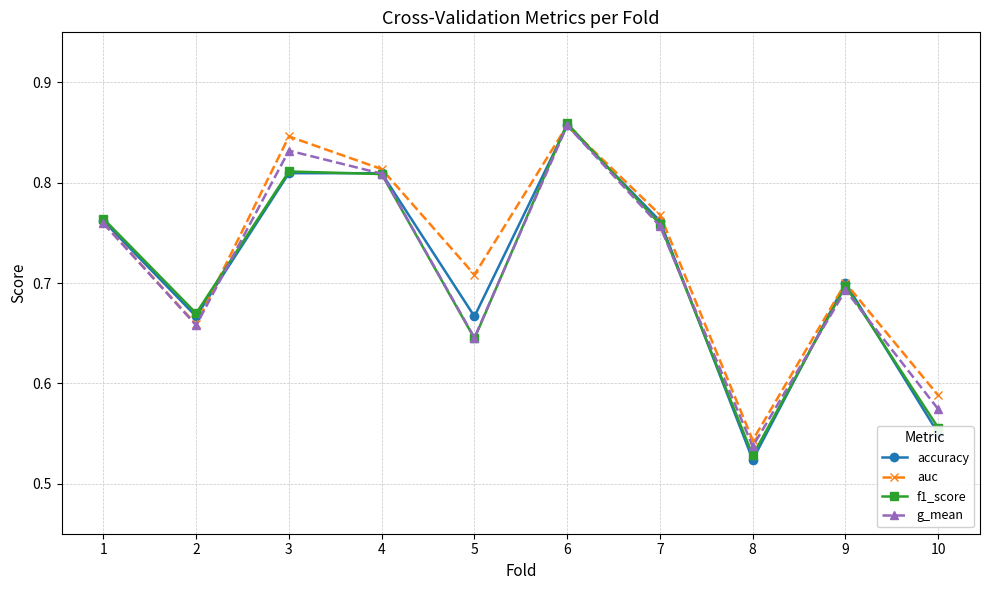

At which category does the chart reach its minimum across all series?

8